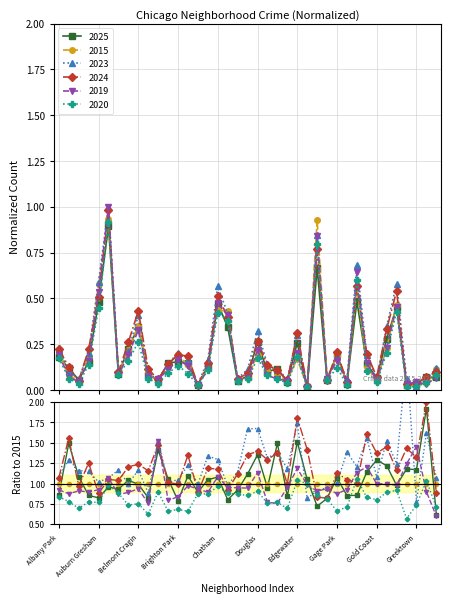

What is the average value of the 2023 series?

0.2